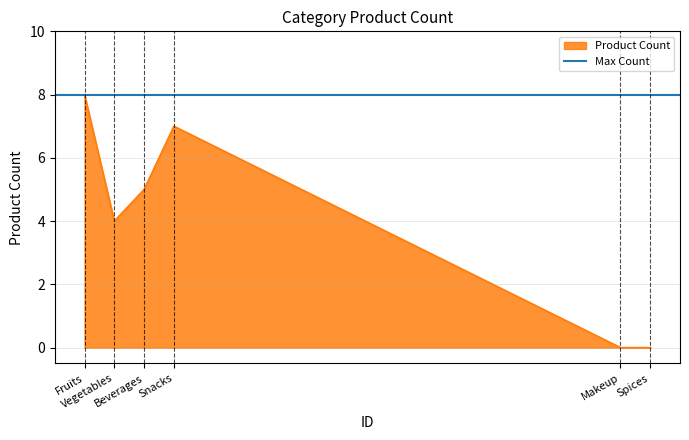

Where does the data first go above 5?

Fruits